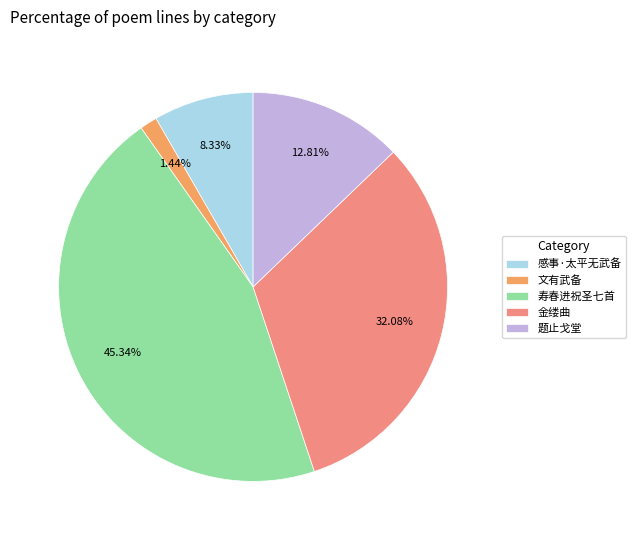

Is it true that 感事·太平无武备 is 8% of the pie?

True